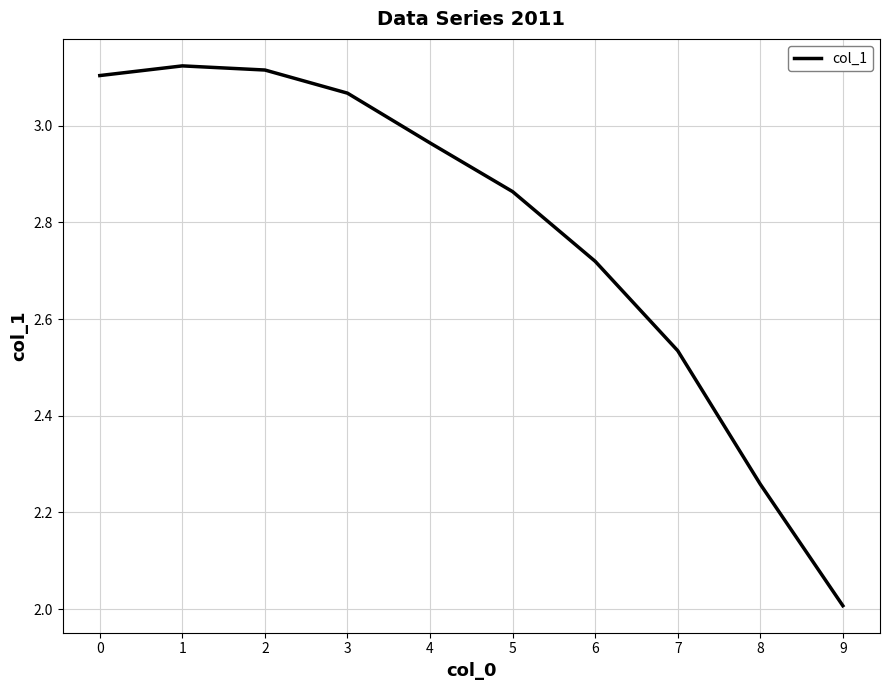

Which has a higher value, 4 or 6?

4